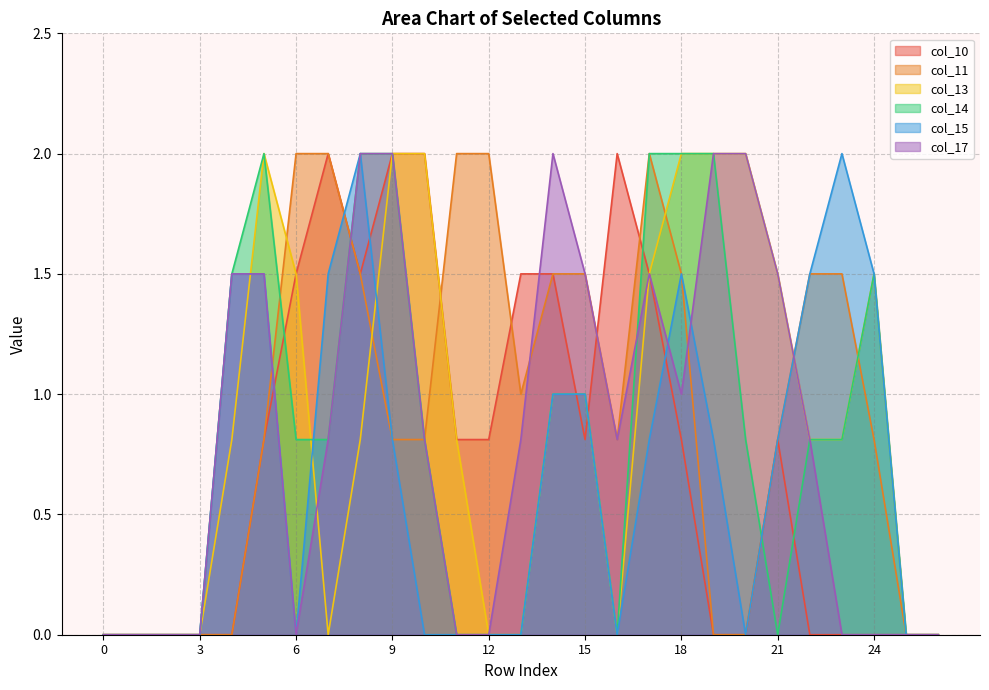

What is the approximate value of col_11 at 13?

1.0